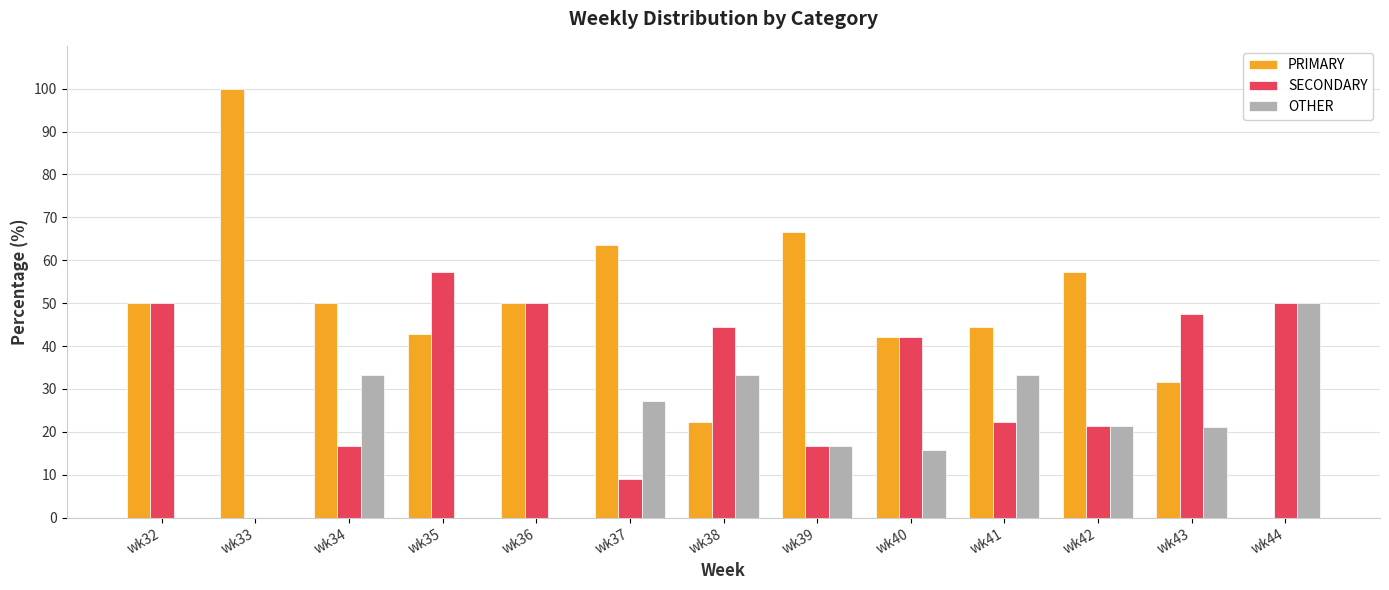

Is it true that OTHER equals 0.0 at wk35?

True